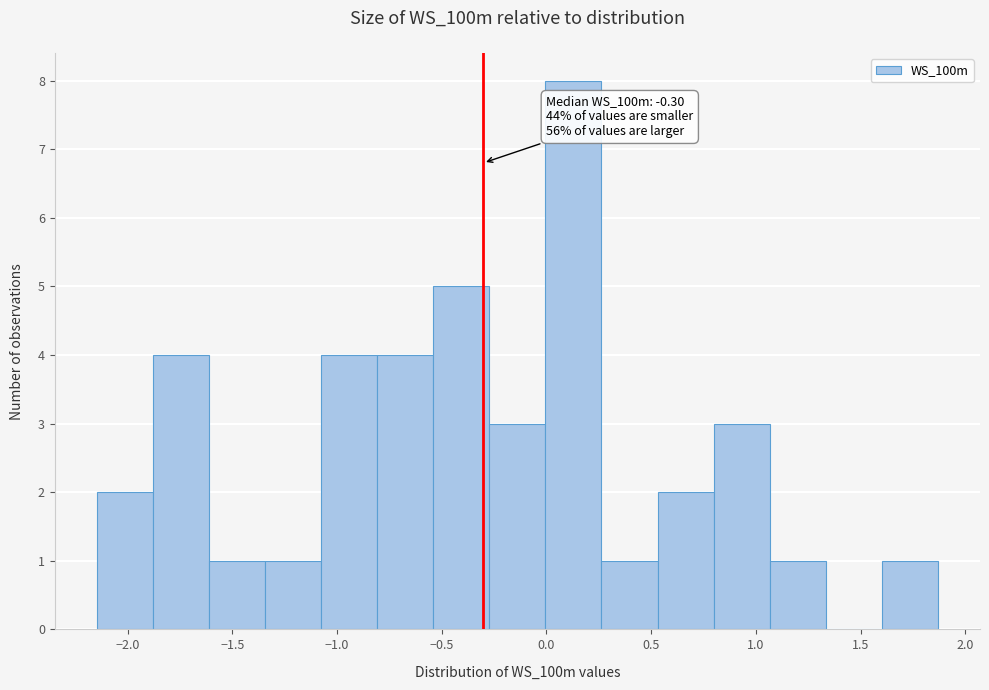

Over which range of the x-axis is the bar tallest?

0.00 to 0.25